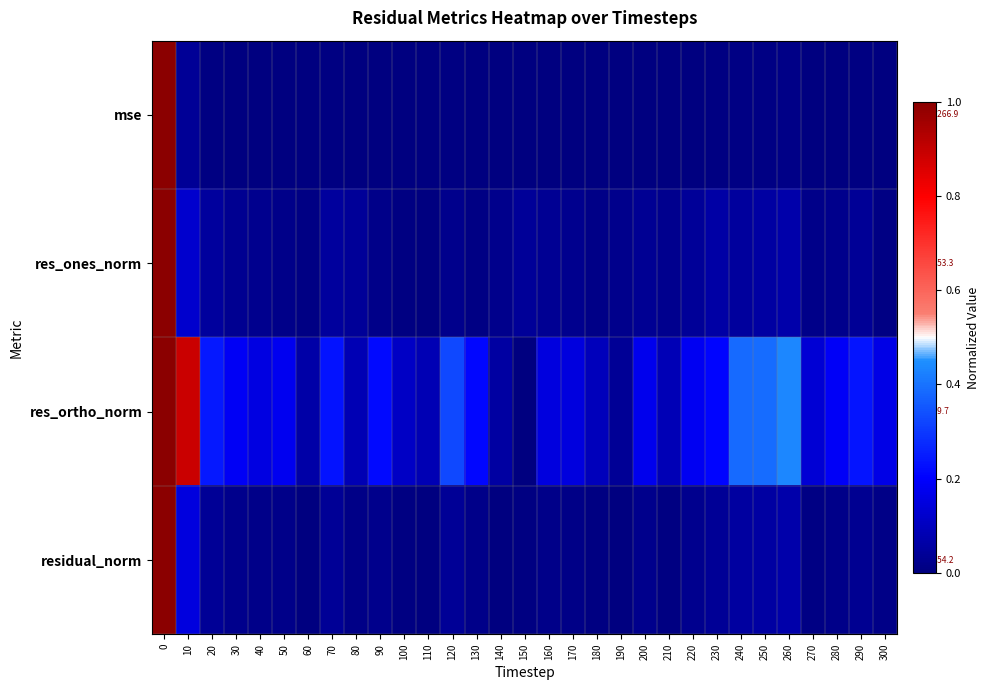

What is the total value across all series at 110?

0.1